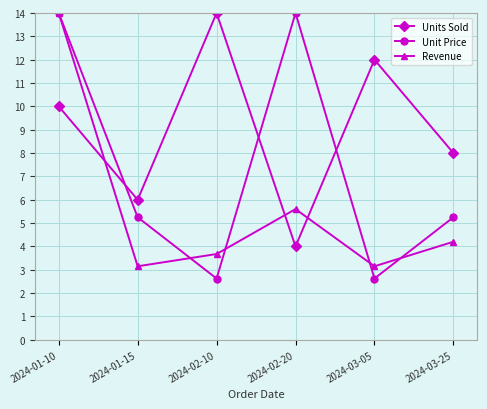

Is it true that Unit Price equals 5.3 at 2024-03-25?

True